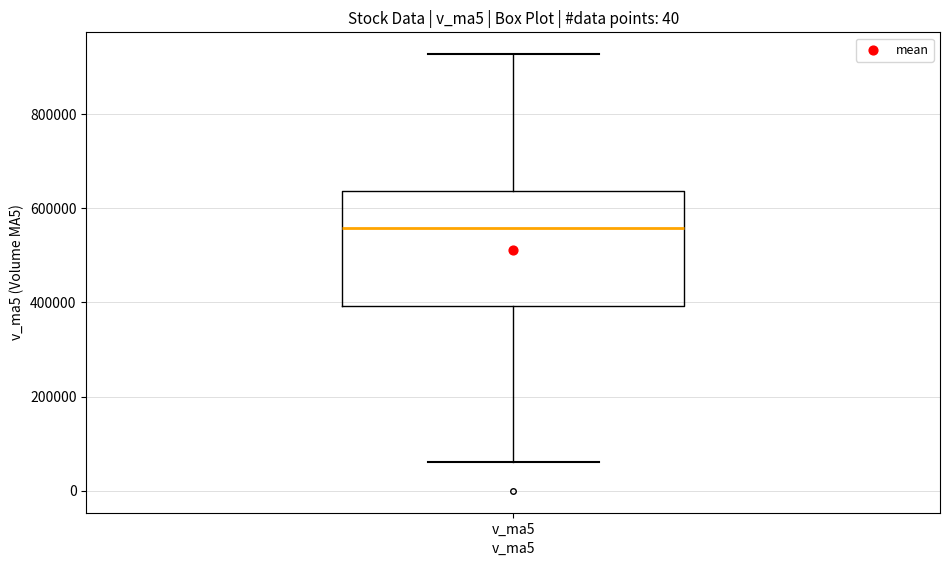

Read this box plot against the y-axis: the position of the median line, the range covered by the box, and the ends of both whiskers. The values are not printed on the chart, so give them approximately, as read against the axis.

median 560000, box 400000 to 640000, whiskers 60000 to 920000